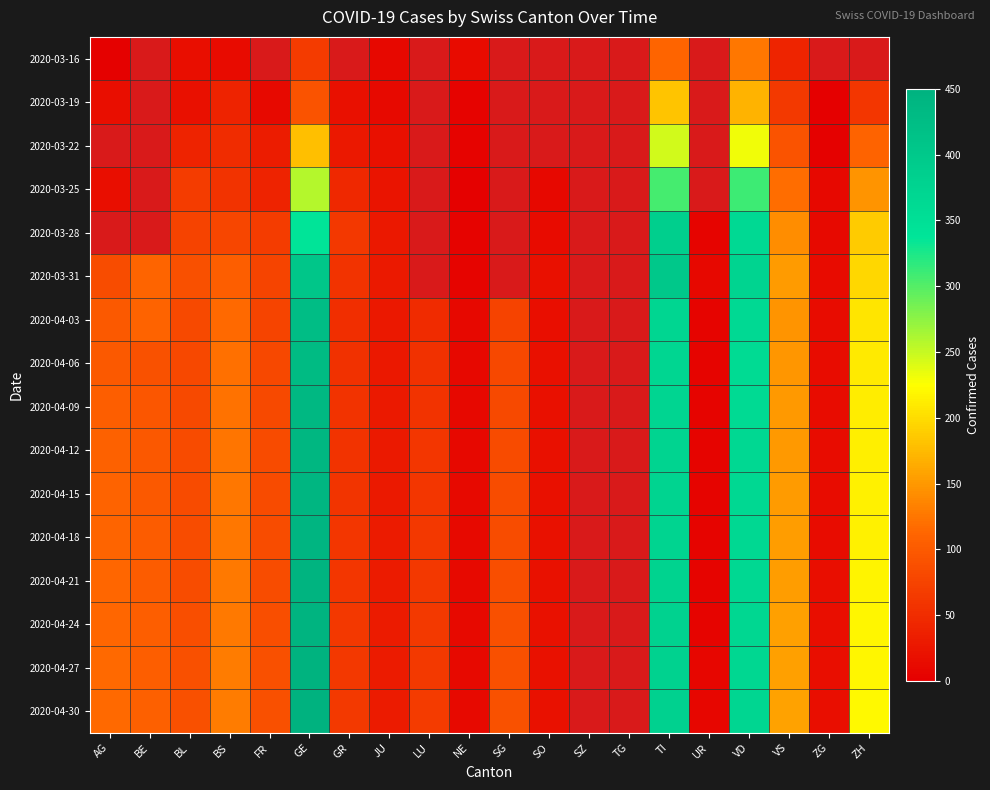

The value of 2020-04-27 at UR is 4.2. True or false?

False